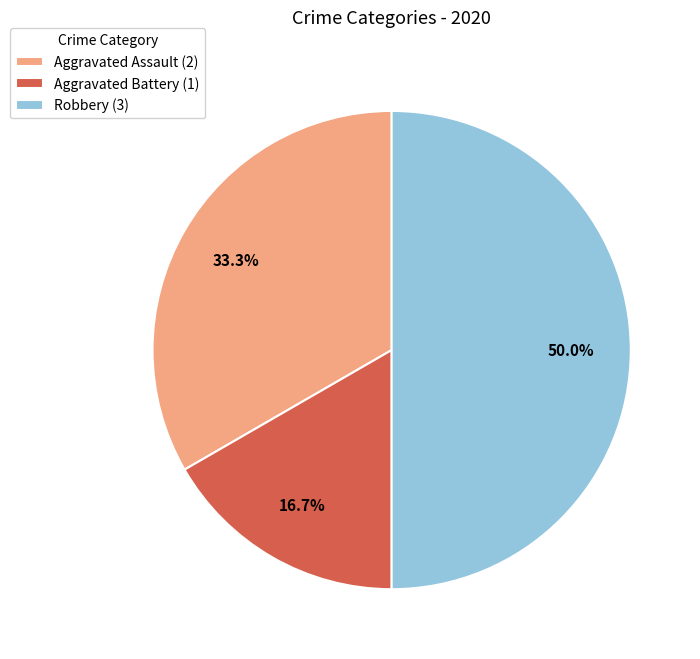

True or false: Aggravated Assault accounts for 24% of the total.

False